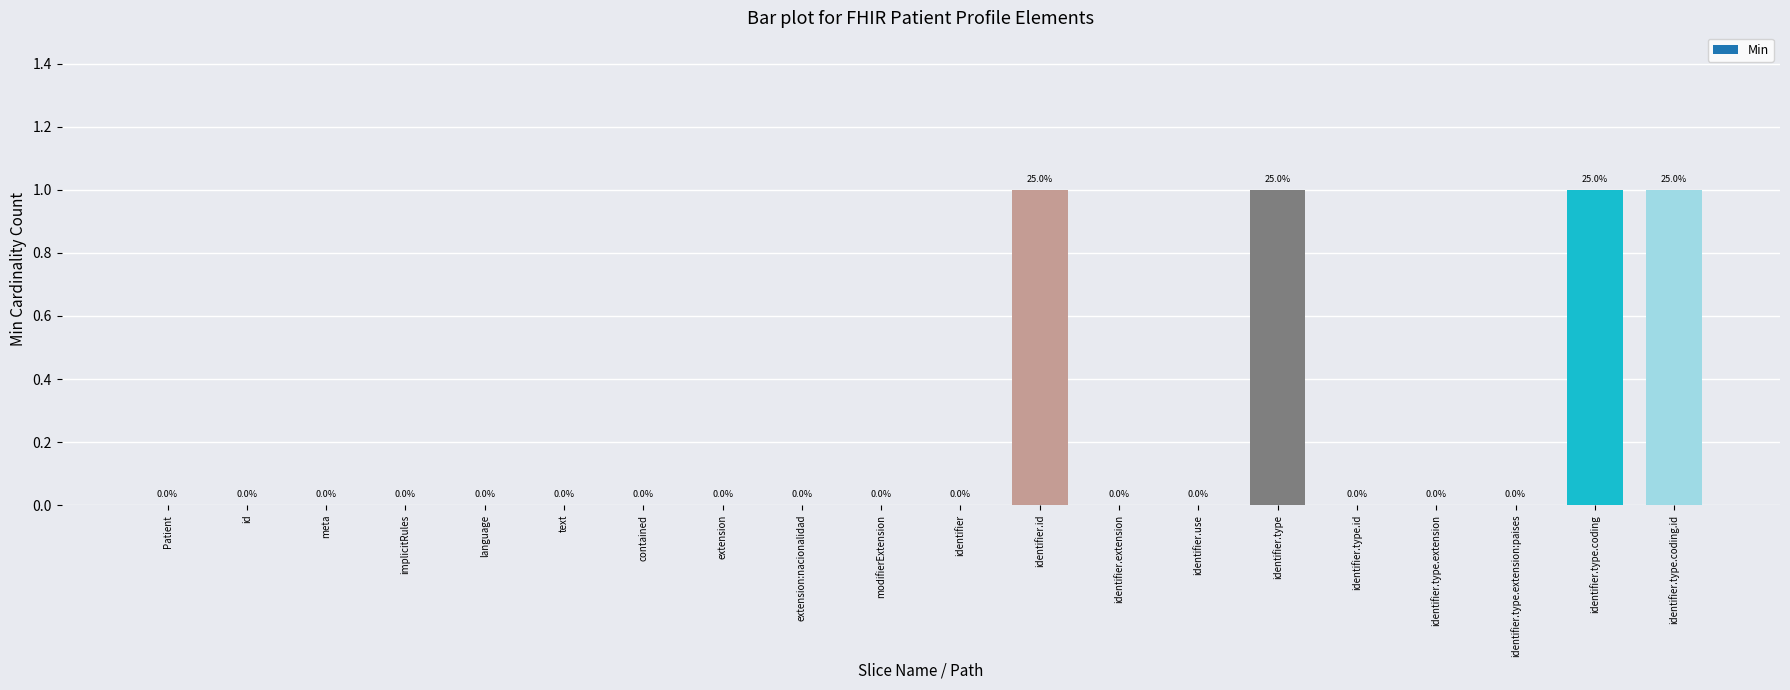

What is the change in value from modifierExtension to identifier.id?

+1